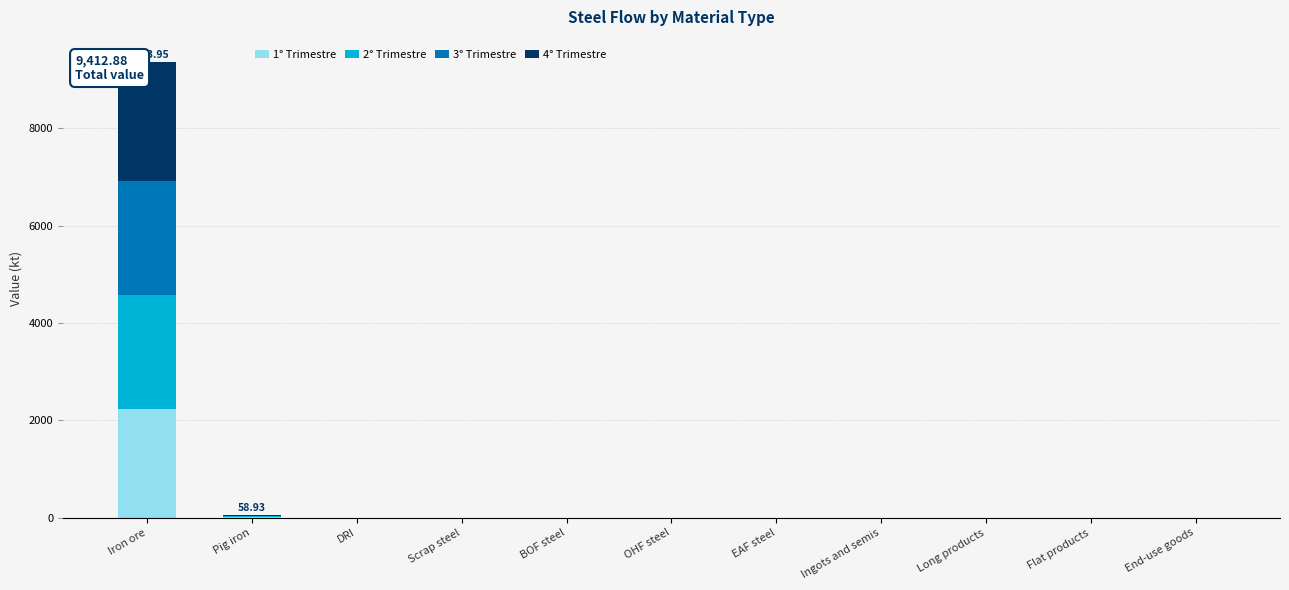

How many categories are shown in the chart?

11